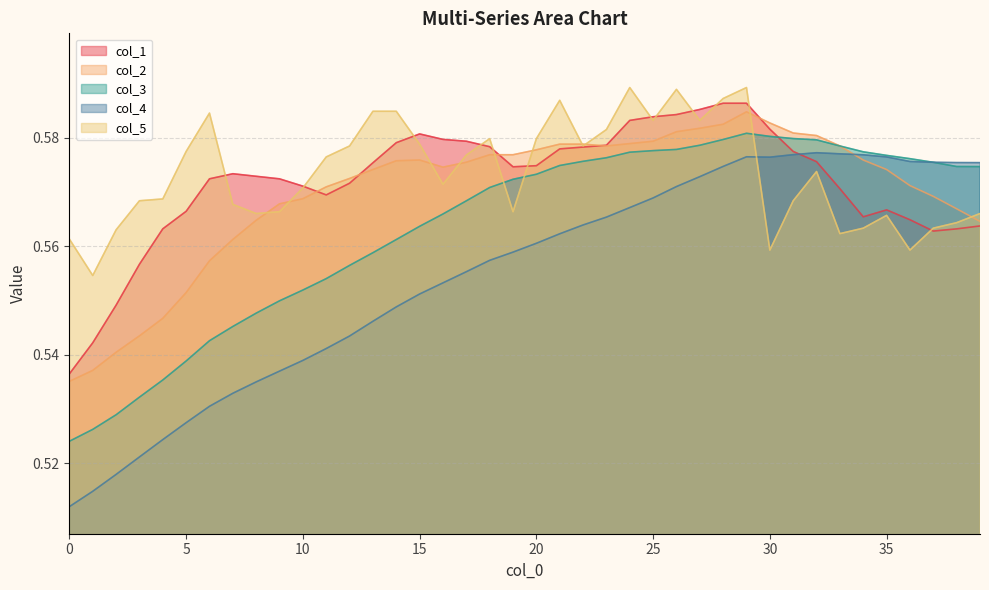

Between 22 and 32, which is larger?

22